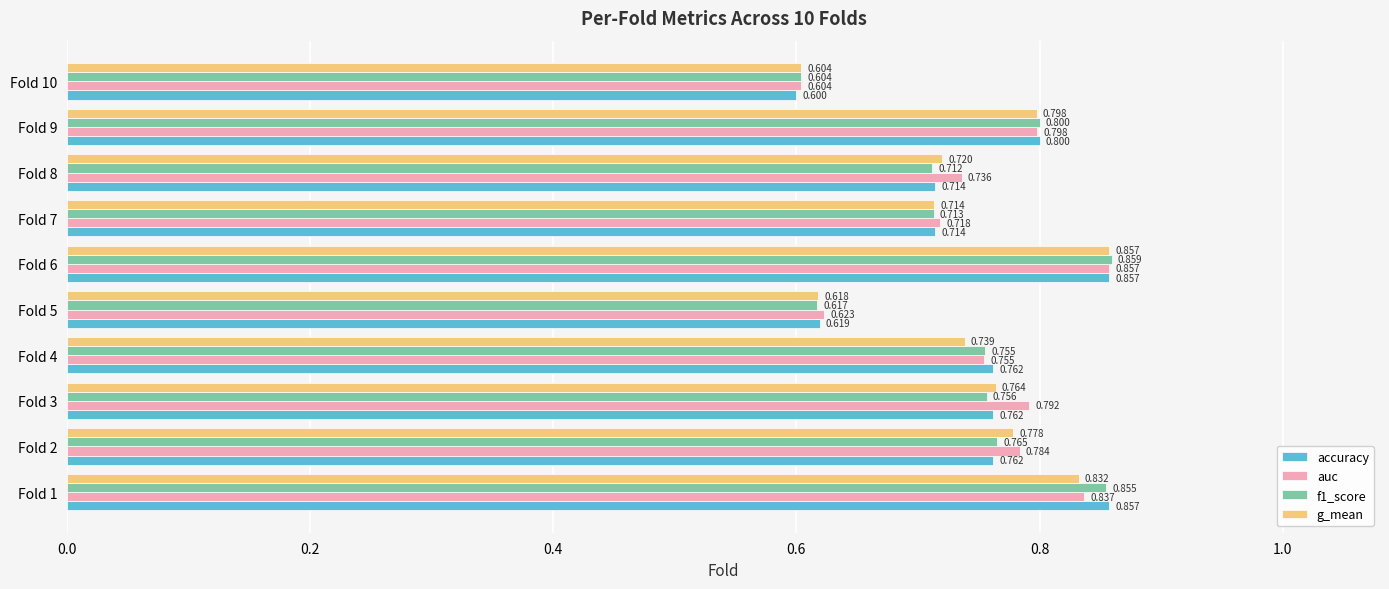

Which series has the largest total across all categories?

auc